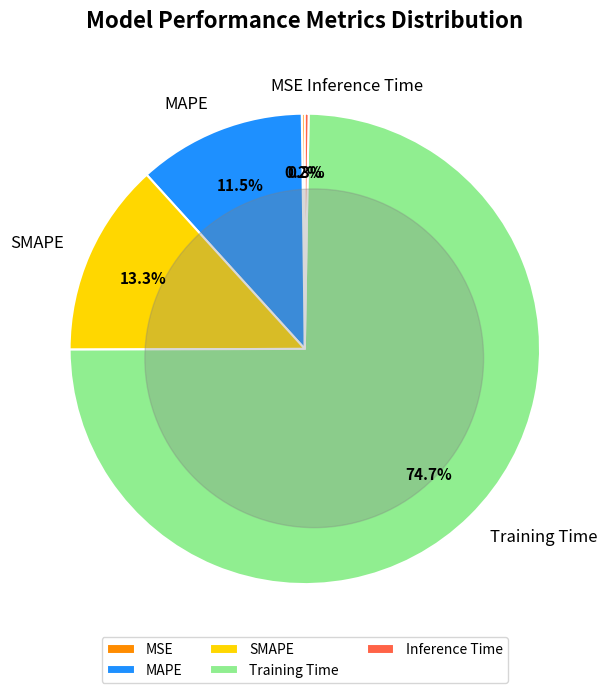

Is there any slice that represents more than half of the pie?

Yes